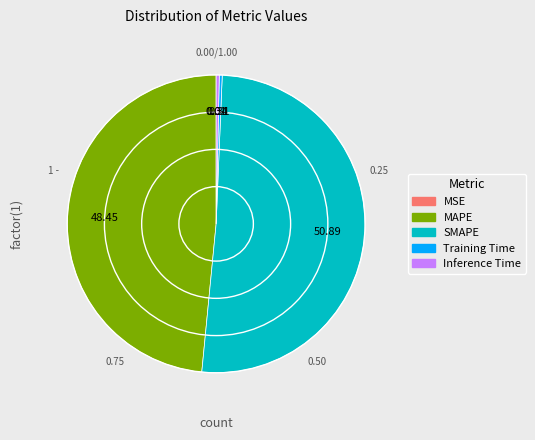

Which slice is the largest?

SMAPE